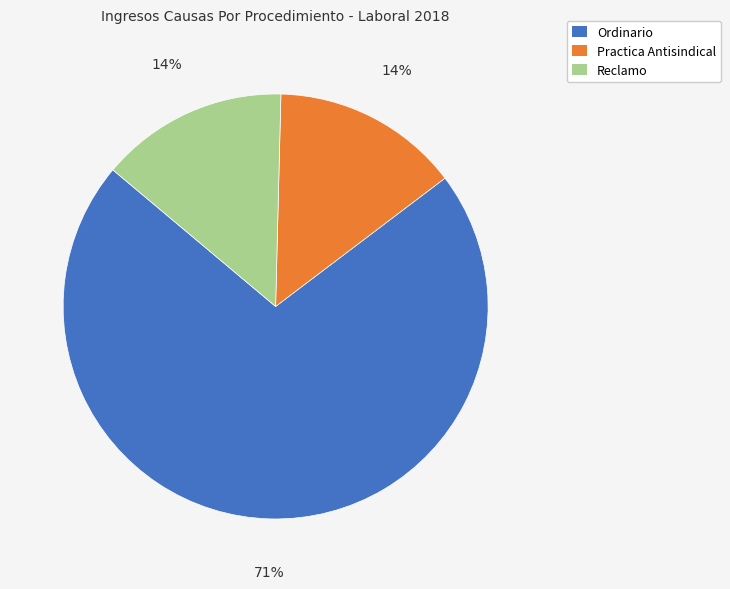

What is the largest slice in the pie chart?

Ordinario